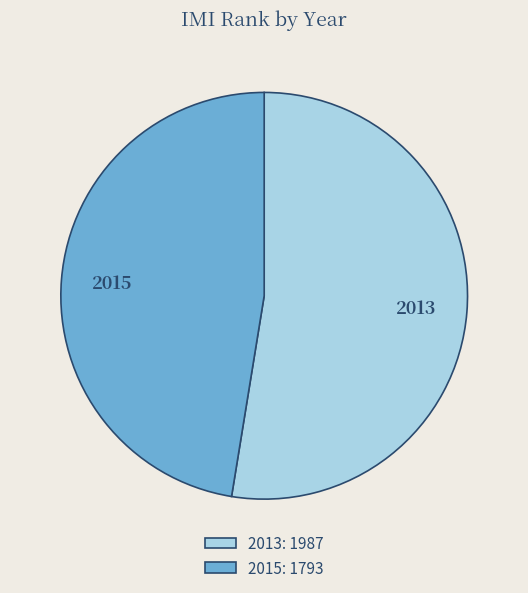

Rank the categories by value from lowest to highest.

2015, 2013